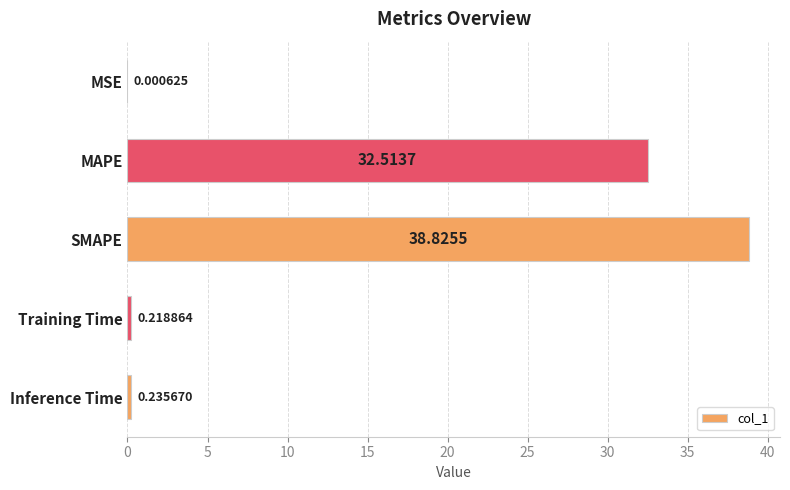

What is the greatest value displayed?

38.8